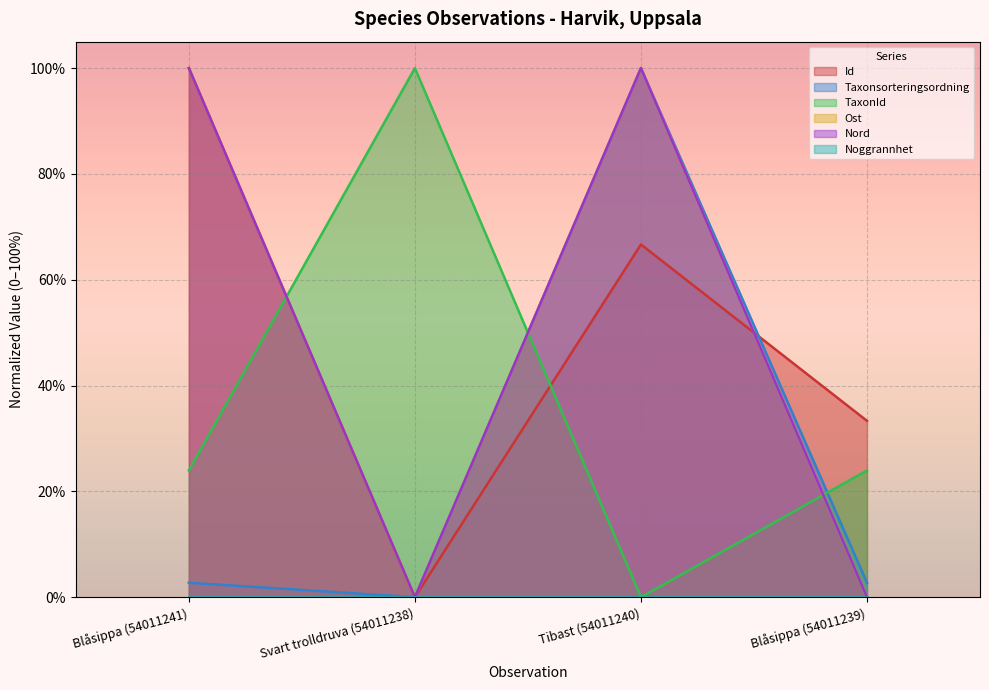

Does the chart display data point markers on the line(s)?

No